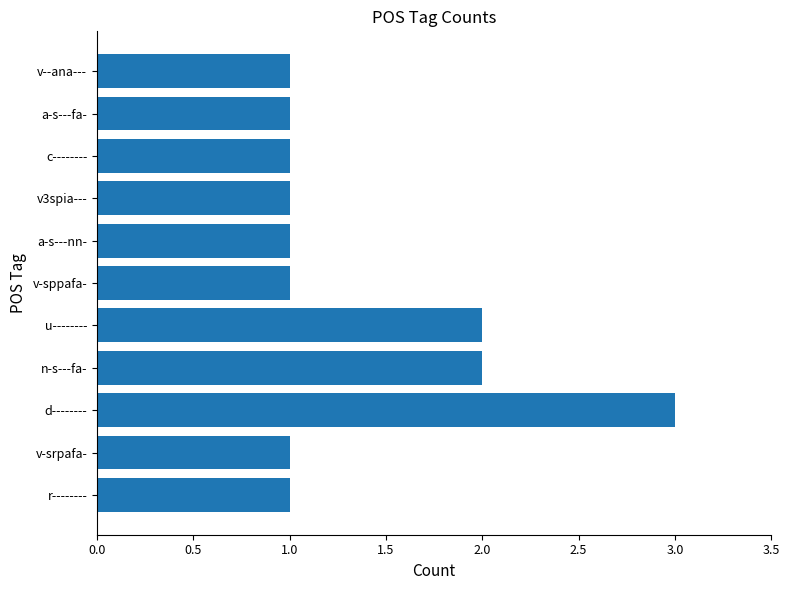

Reading bottom to top, list all the values displayed in this chart.

r--------=1	v-srpafa-=1	d--------=3	n-s---fa-=2	u--------=2	v-sppafa-=1	a-s---nn-=1	v3spia---=1	c--------=1	a-s---fa-=1	v--ana---=1